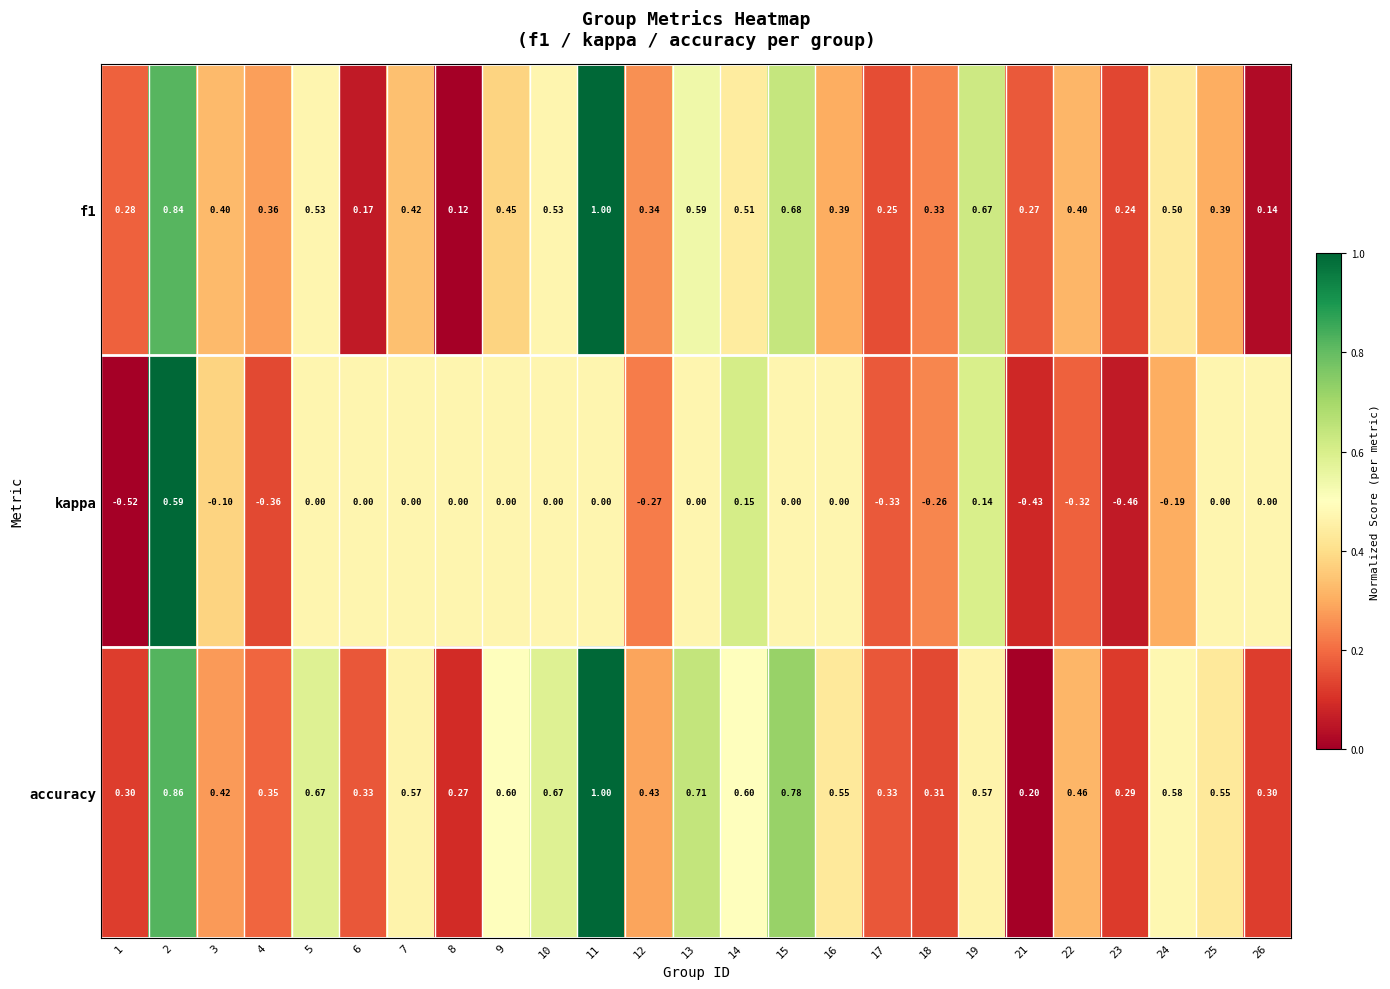

Is the value of f1 at 11 greater than the value of accuracy at 14?

Yes